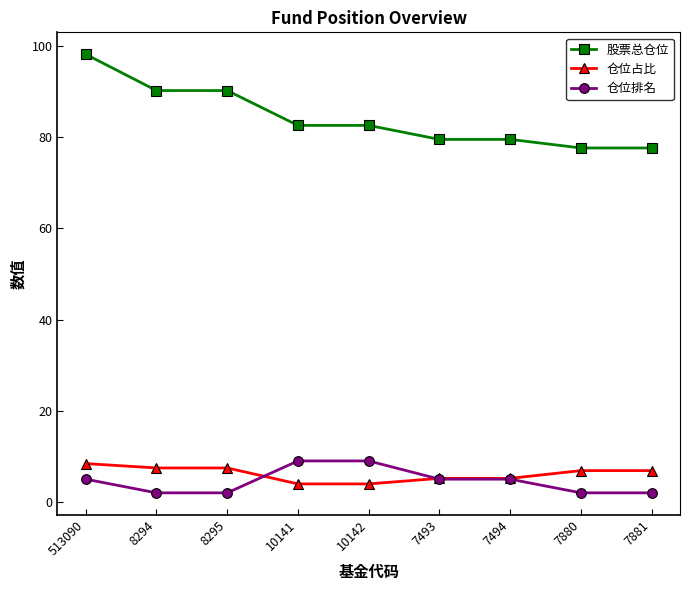

Reading right to left, extract all data points from this chart.

股票总仓位: 77.6	77.6	79.5	79.5	82.6	82.6	90.2	90.2	98.2
仓位占比: 6.9	6.9	5.2	5.2	4.0	4.0	7.5	7.5	8.4
仓位排名: 2.0	2.0	5.0	5.0	9.0	9.0	2.0	2.0	5.0